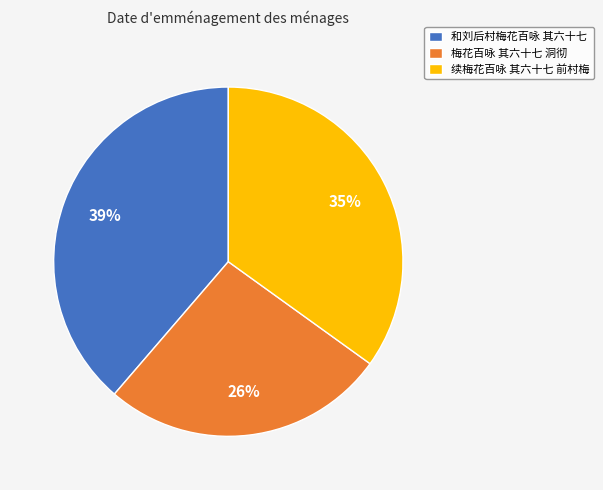

The 梅花百咏 其六十七 洞彻 slice represents 26% of the pie. True or false?

True